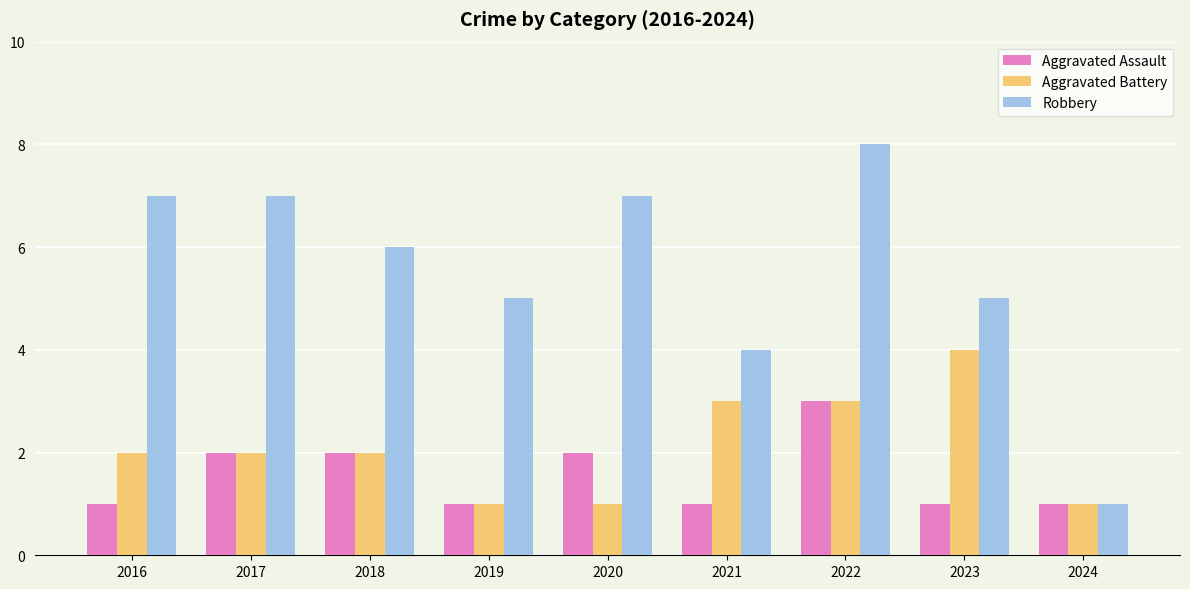

Reading left to right, list all the values displayed in this chart.

Aggravated Assault: 2016=1	2017=2	2018=2	2019=1	2020=2	2021=1	2022=3	2023=1	2024=1
Aggravated Battery: 2016=2	2017=2	2018=2	2019=1	2020=1	2021=3	2022=3	2023=4	2024=1
Robbery: 2016=7	2017=7	2018=6	2019=5	2020=7	2021=4	2022=8	2023=5	2024=1